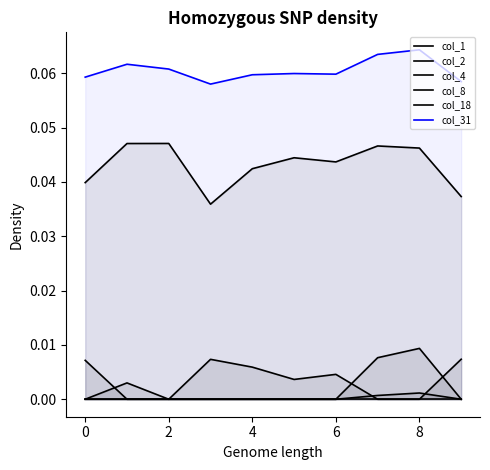

True or false: col_31 has more than 1 points higher than both neighbors.

True